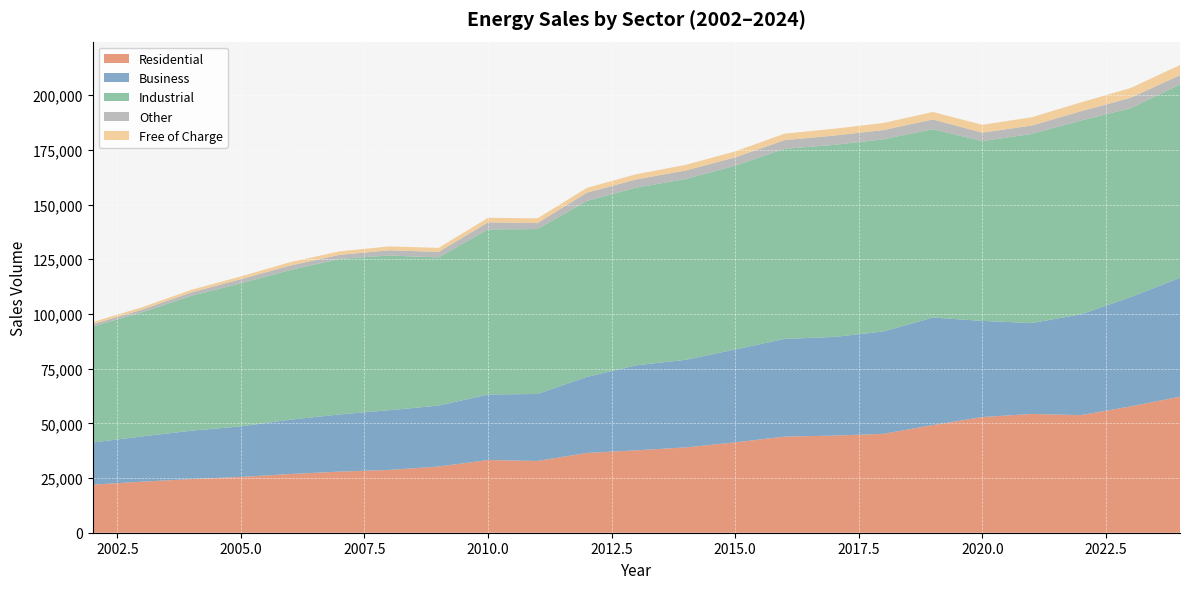

Reading left to right, list all the values displayed in this chart.

Residential: 2002=21963	2003=23330	2004=24538	2005=25482	2006=26847	2007=27938	2008=28691	2009=30257	2010=33214	2011=32799	2012=36447	2013=37657	2014=38993	2015=41286	2016=43932	2017=44374	2018=45205	2019=49202	2020=52860	2021=54290	2022=53747	2023=57726	2024=62188
Business: 2002=19268	2003=20684	2004=22090	2005=23145	2006=24818	2007=26126	2008=27295	2009=27855	2010=29958	2011=30611	2012=34784	2013=38873	2014=40026	2015=42466	2016=44639	2017=45100	2018=46764	2019=49128	2020=43950	2021=41529	2022=46097	2023=49962	2024=54306
Industrial: 2002=52965	2003=56747	2004=61652	2005=65365	2006=68362	2007=71100	2008=70703	2009=67723	2010=75433	2011=75364	2012=80386	2013=81188	2014=82624	2015=83984	2016=86878	2017=87772	2018=87829	2019=86104	2020=82158	2021=86427	2022=88574	2023=86274	2024=88326
Other: 2002=1109	2003=1214	2004=1572	2005=1885	2006=2097	2007=1827	2008=2381	2009=2509	2010=3245	2011=2727	2012=3794	2013=3741	2014=3893	2015=3789	2016=3967	2017=4247	2018=4210	2019=4438	2020=3872	2021=3829	2022=4219	2023=4826	2024=4263
Free of Charge: 2002=959	2003=1084	2004=1184	2005=1264	2006=1536	2007=1623	2008=1777	2009=1843	2010=2067	2011=2168	2012=2191	2013=2379	2014=2582	2015=2743	2016=2963	2017=3135	2018=3255	2019=3410	2020=3586	2021=3794	2022=4068	2023=4428	2024=4661